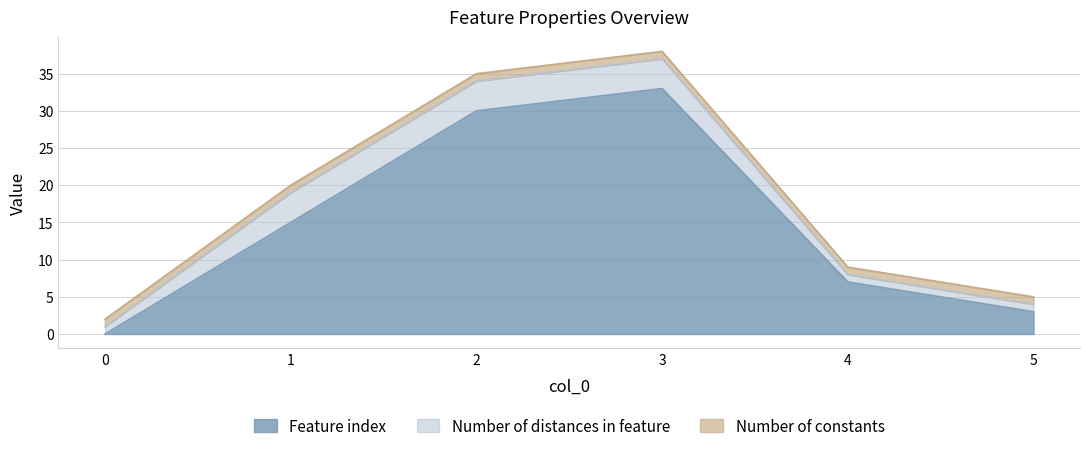

What is the difference between the Feature index values at 5 and 2?

27